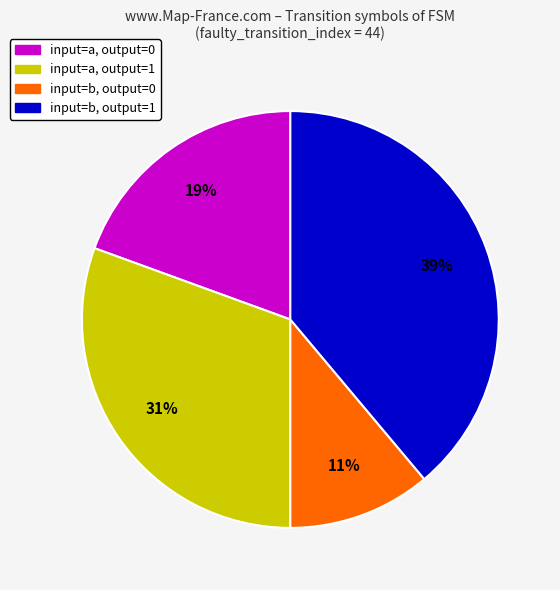

Is there a majority slice in this chart?

No